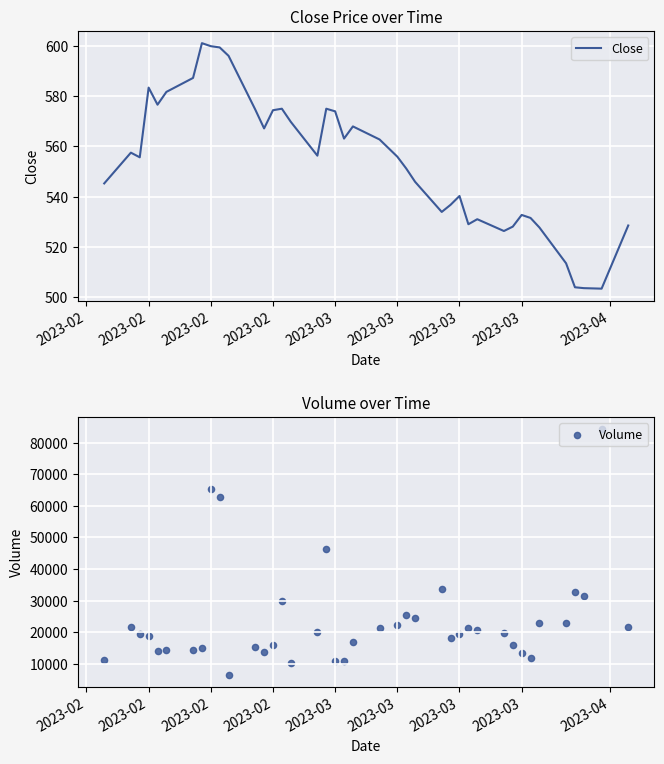

Which series has the widest spread of Y values?

Volume